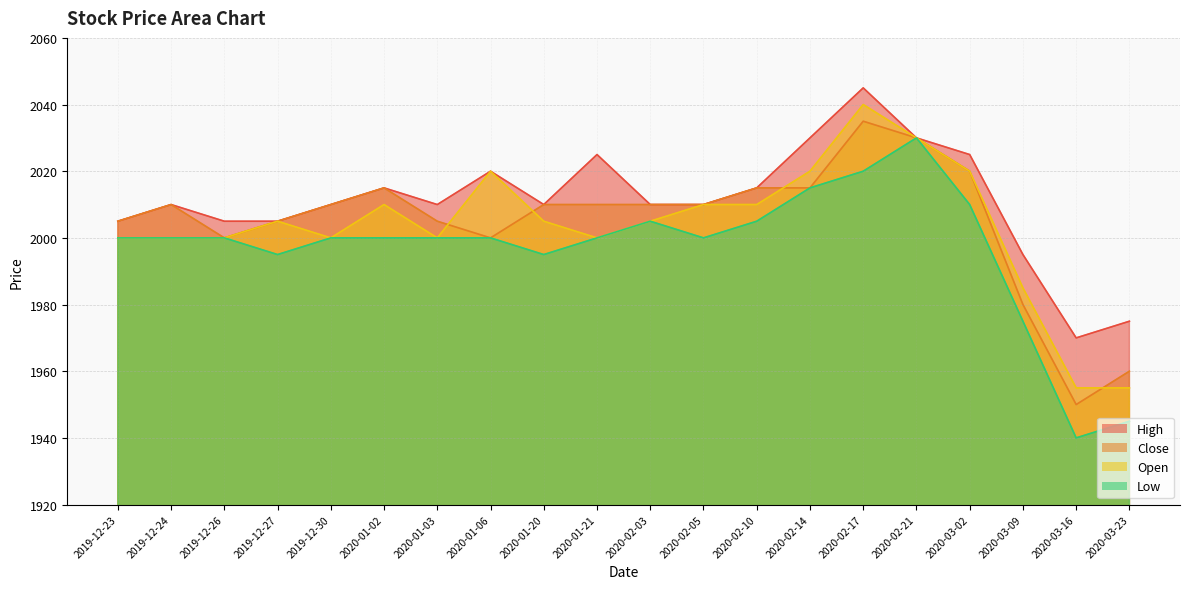

What is the label of the 5th point from the right?

2020-02-21